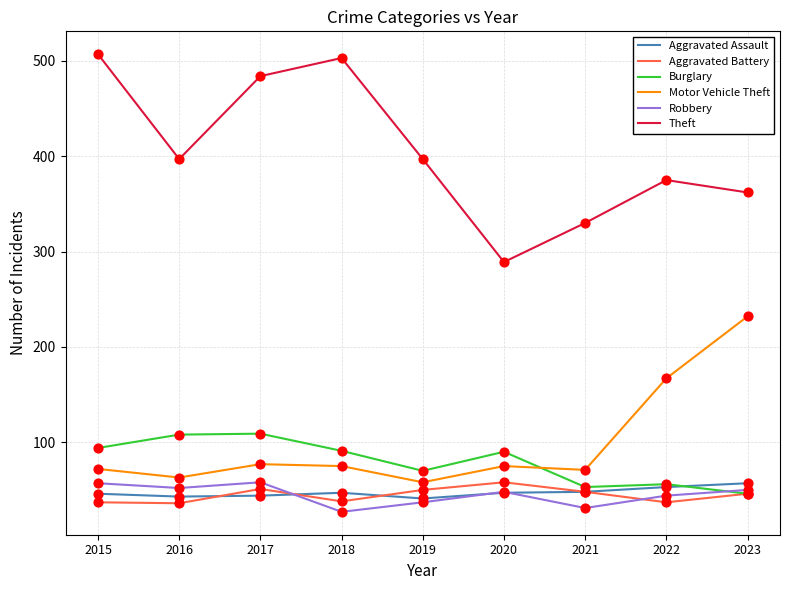

Which series has the largest total across all categories?

Theft